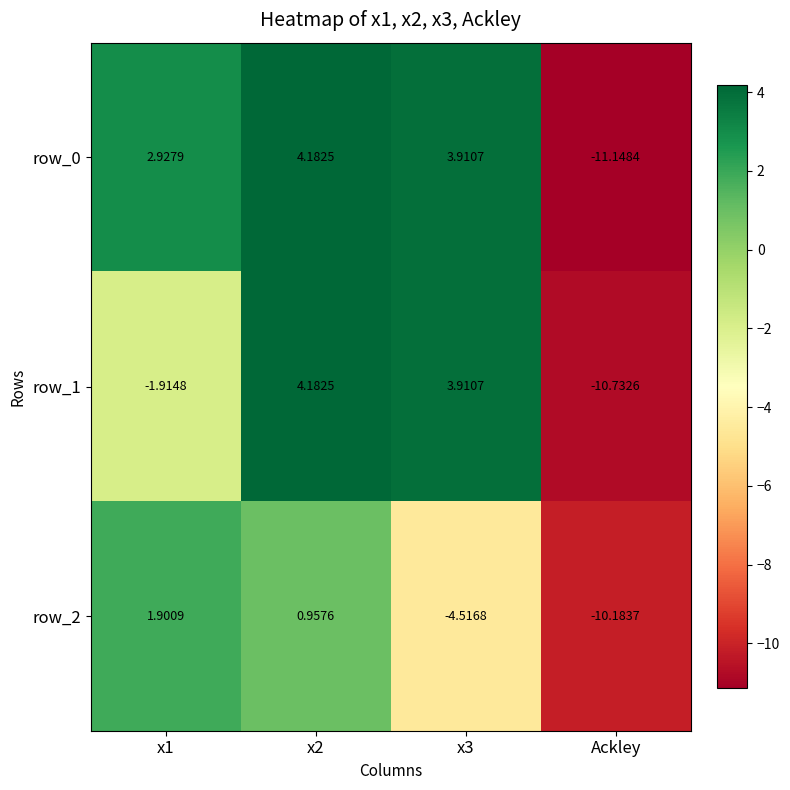

What is the greatest value displayed?

4.2